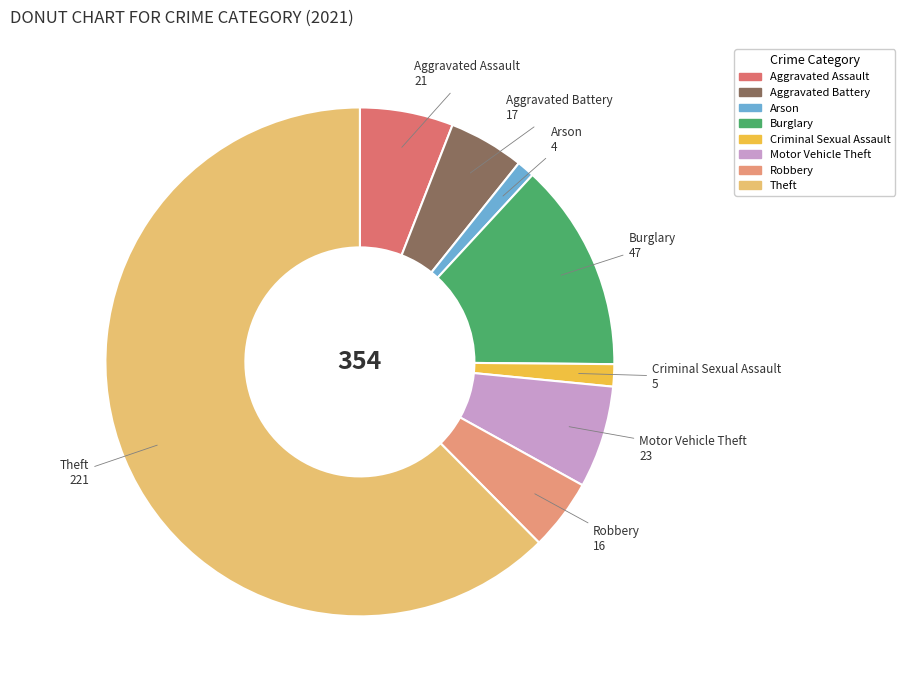

Count the number of slices in the pie.

8